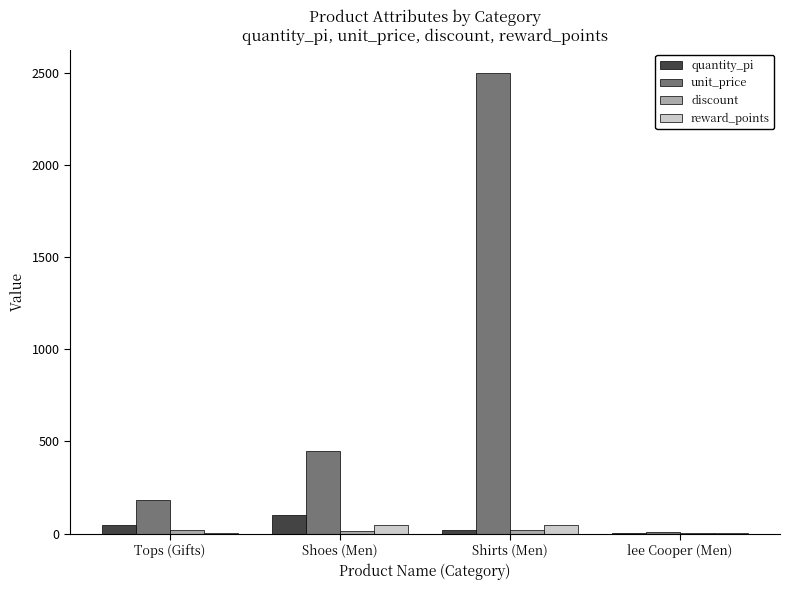

Is the value of reward_points at Shirts (Men) greater than the value of unit_price at Tops (Gifts)?

No